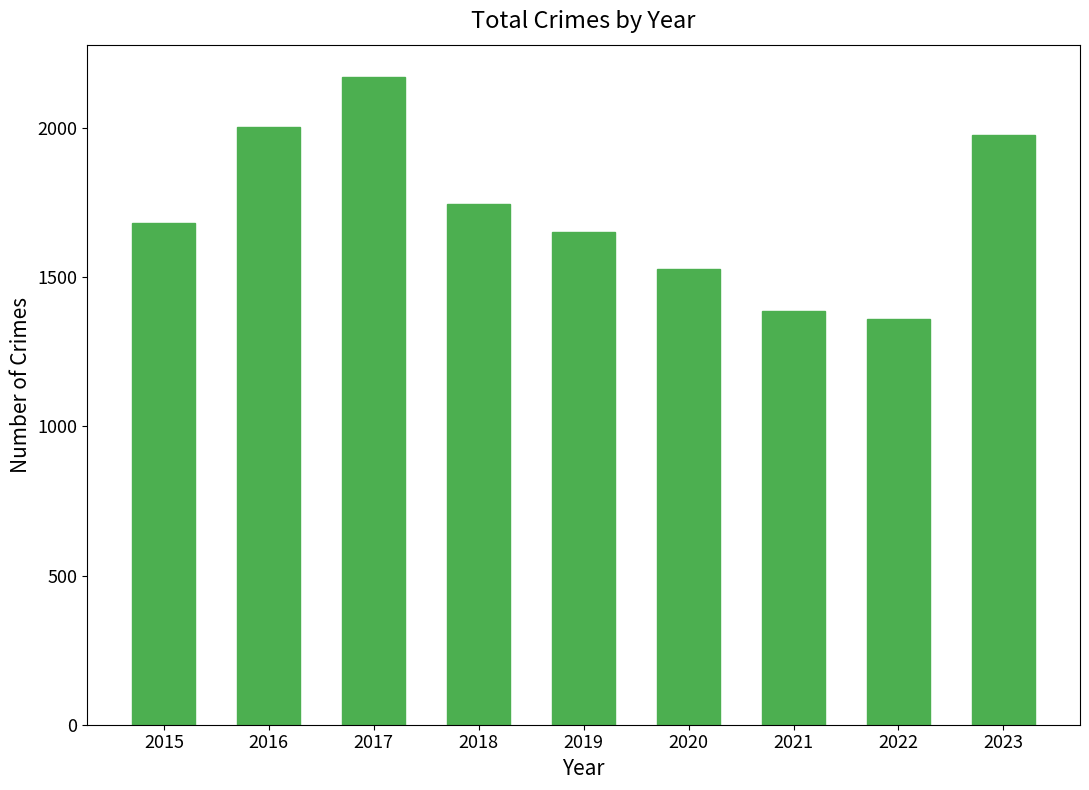

Where is the data nearest to the value 1765?

2018